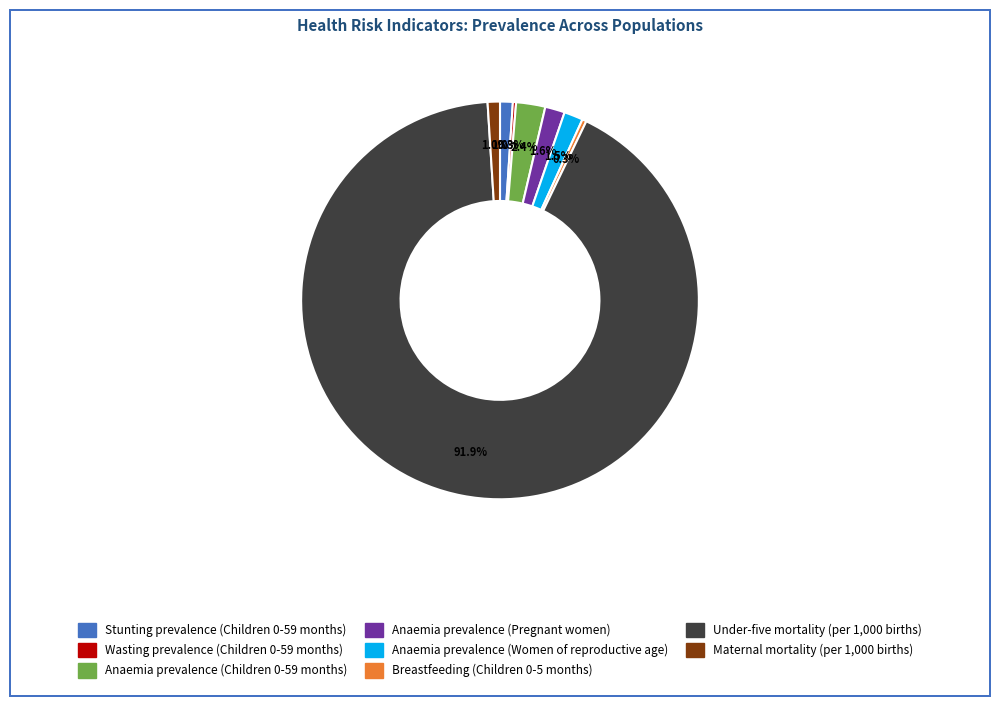

Which slice is the largest?

Under-five mortality (per 1,000 births)